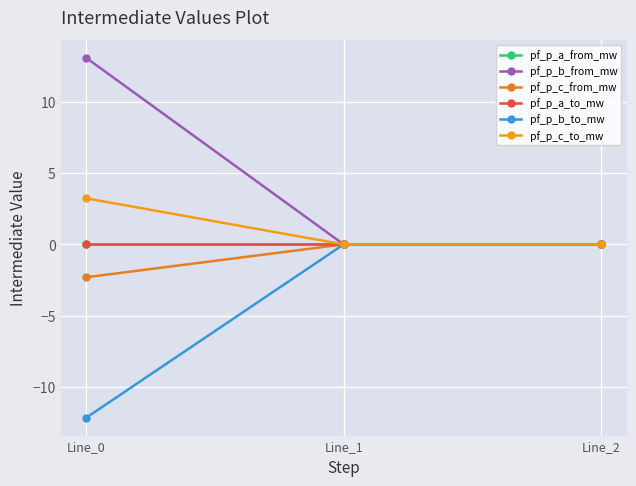

At which category is the sum across all series the highest?

Line_0